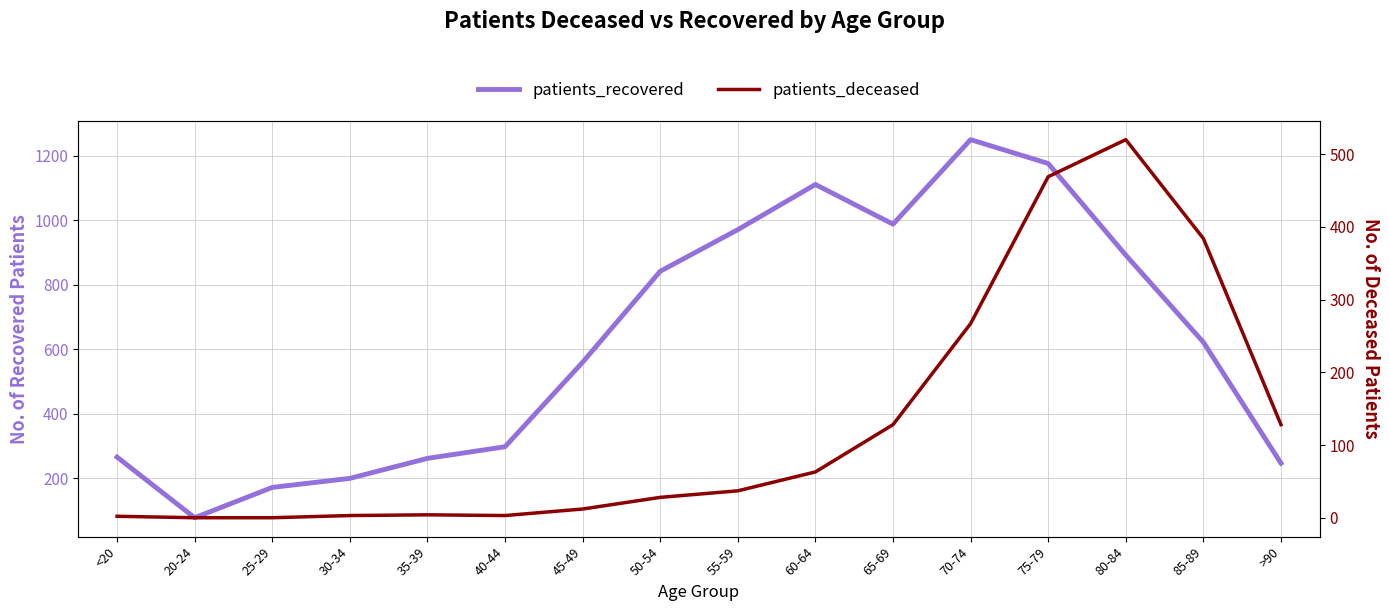

At which label does patients_recovered reach its minimum?

20-24